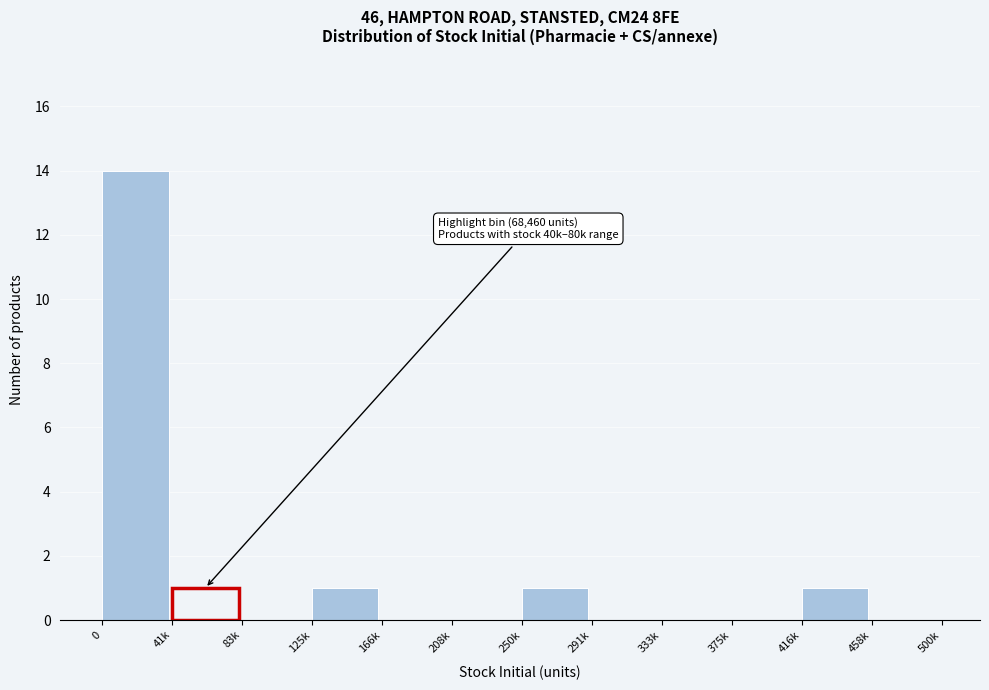

Reading right to left, what are all the values shown in this chart?

458k=0	416k=1	375k=0	333k=0	291k=0	250k=1	208k=0	166k=0	125k=1	83k=0	41k=1	0=14